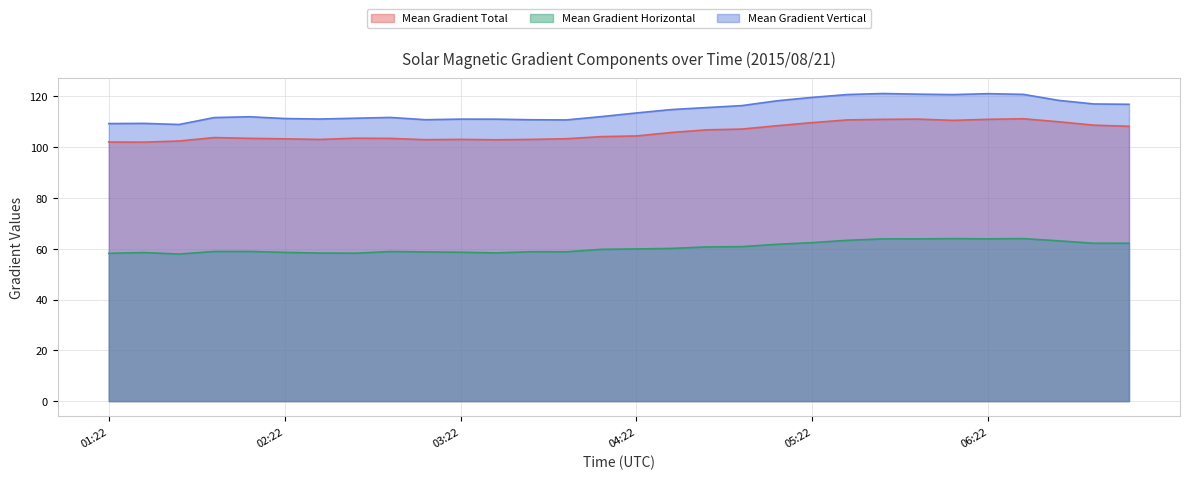

How many lines are shown in the chart?

3